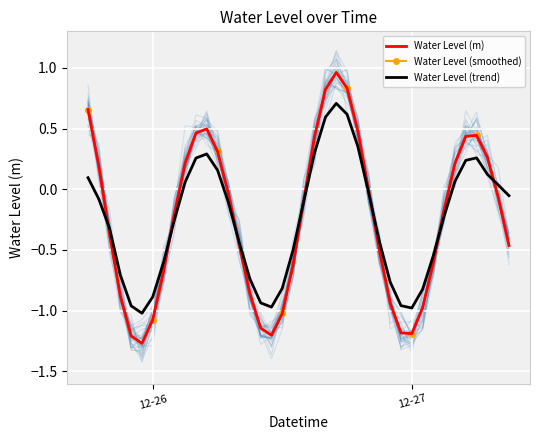

What are all the series names shown in the legend?

Water Level (m), Water Level (smoothed), Water Level (trend)